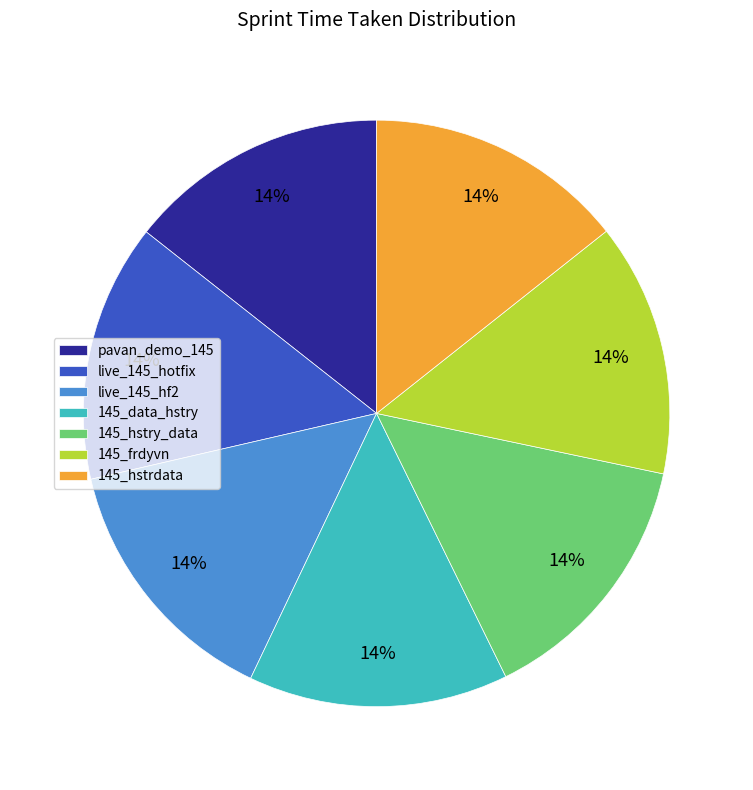

To the nearest percent, what is the average slice percentage?

14%